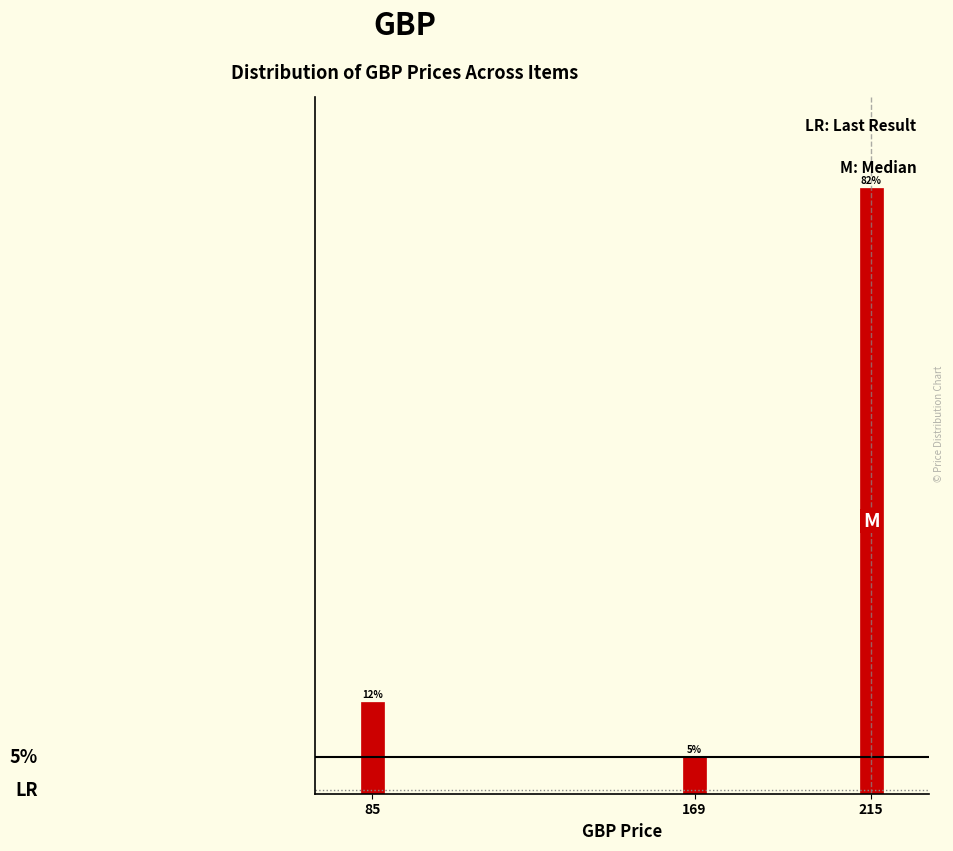

Rank the categories by value from lowest to highest.

169, 85, 215